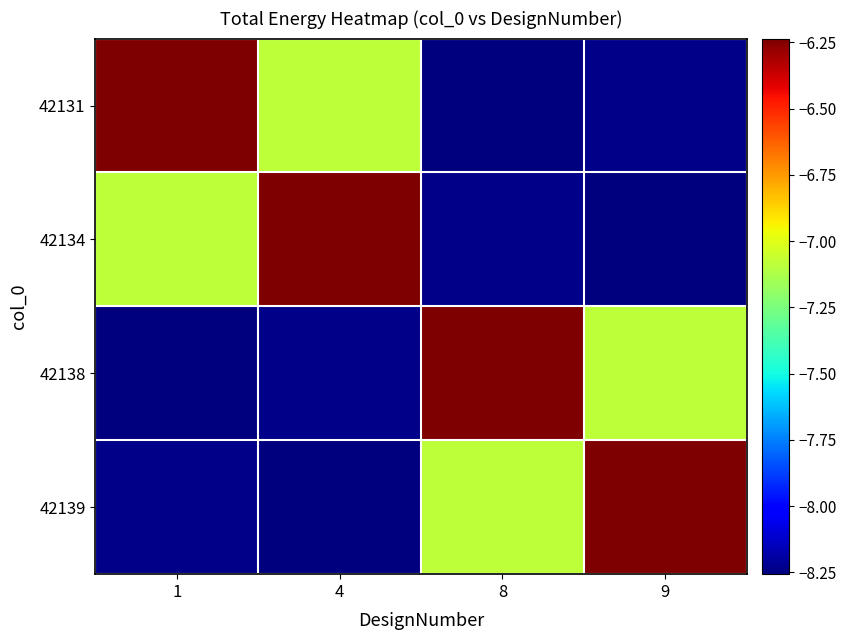

Count the number of categories in the chart.

4